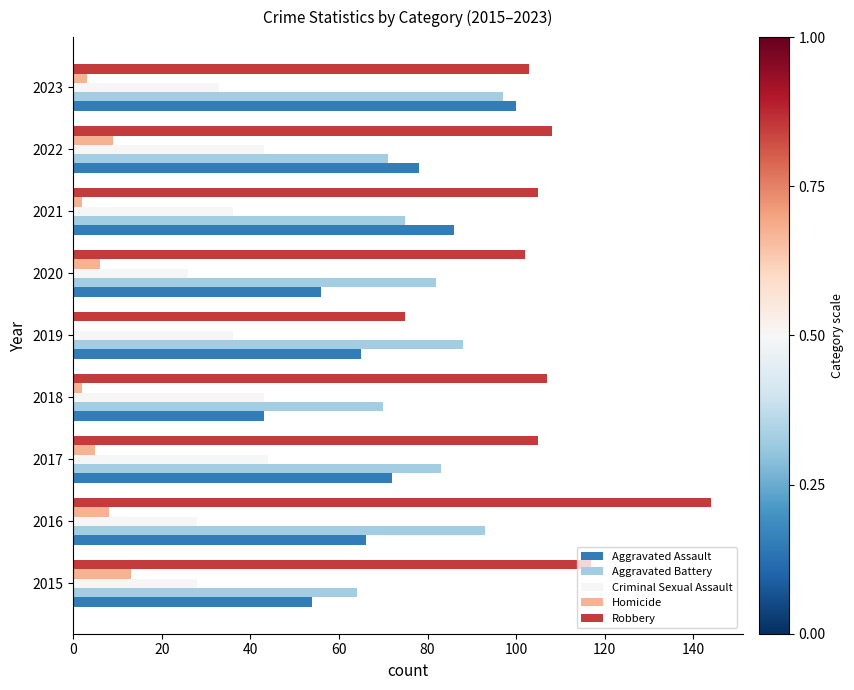

Is the value of Robbery at 2021 greater than the value of Homicide at 2021?

Yes